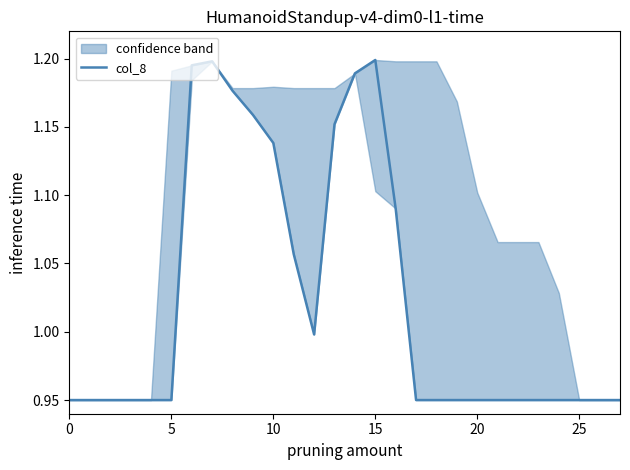

How many lines are shown in the chart?

1